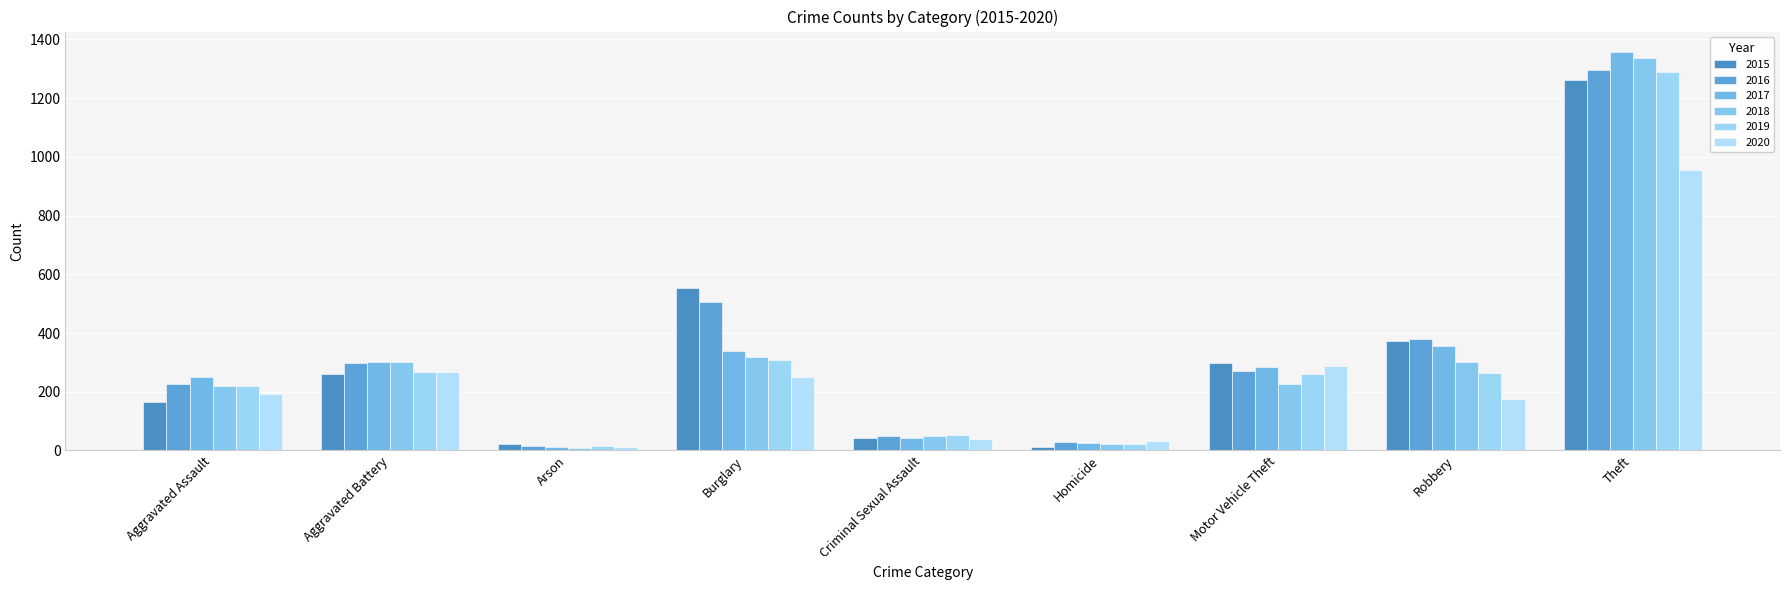

What is the difference between the highest and lowest values at Homicide?

21